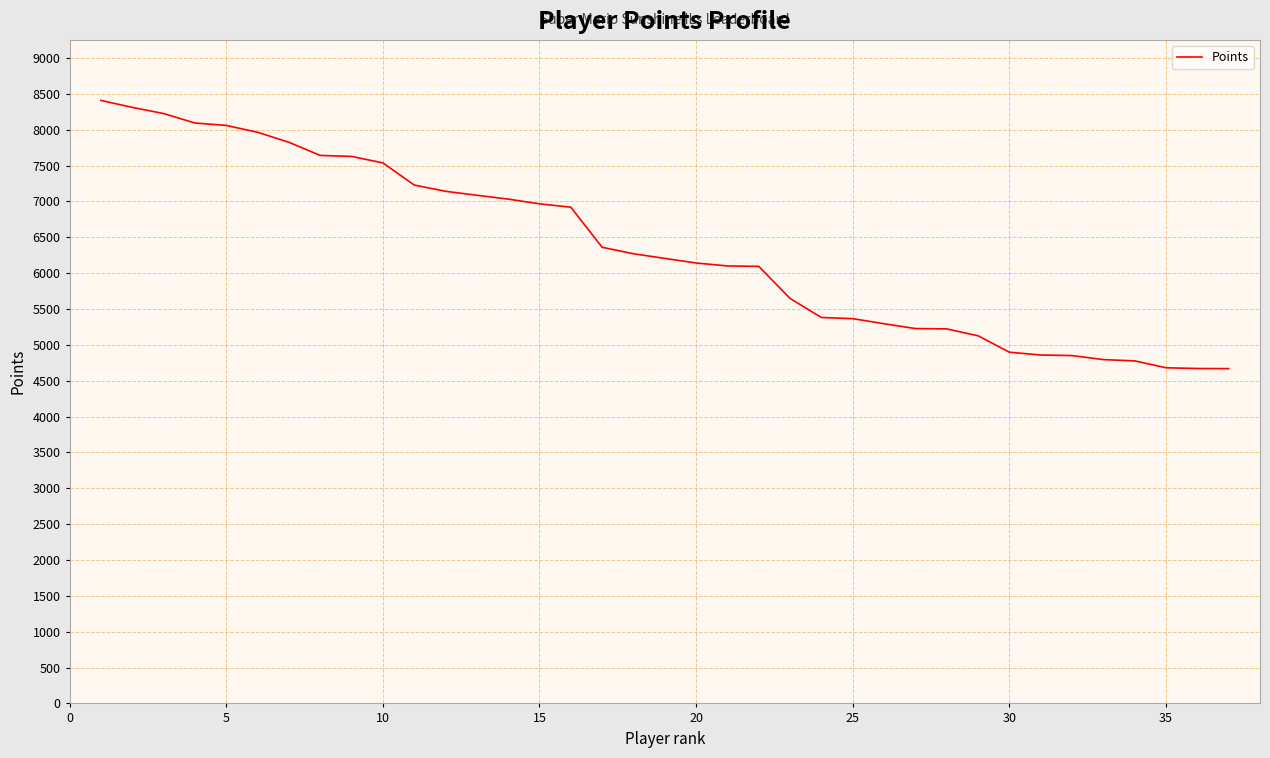

What is the difference between the maximum and minimum values?

3740